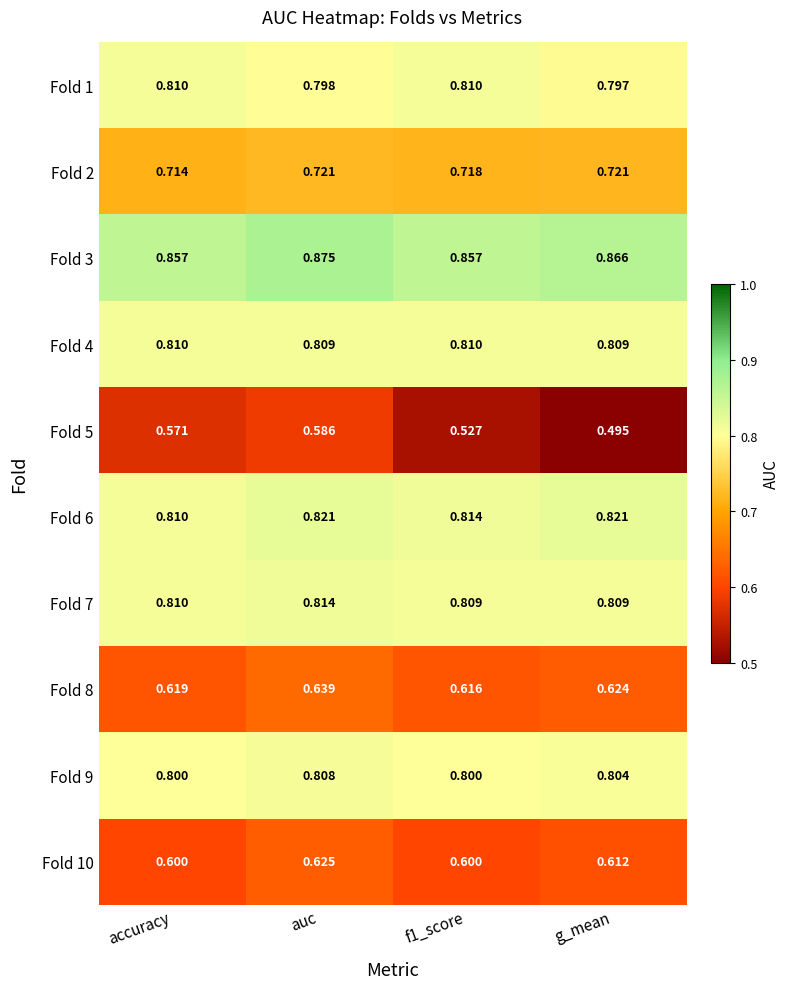

Which series changed the most between f1_score and g_mean?

Fold 5